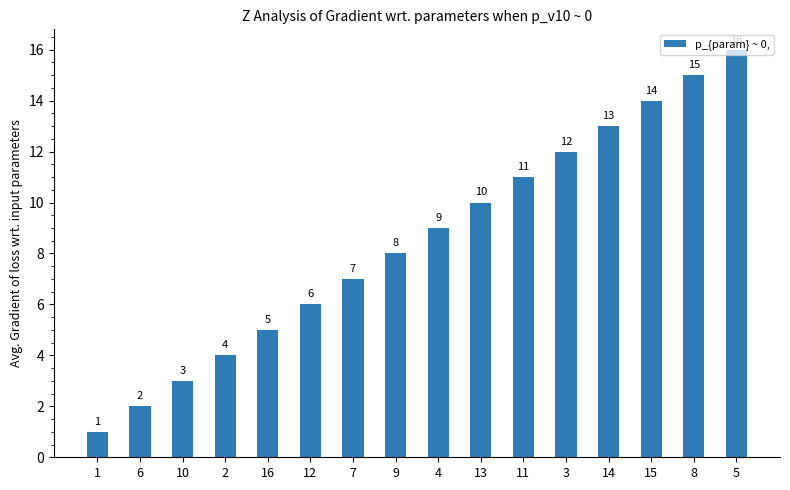

True or false: the data shows 14 at 13.

False